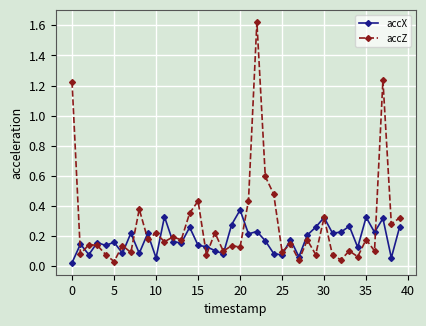

Which series has the largest total across all categories?

accZ